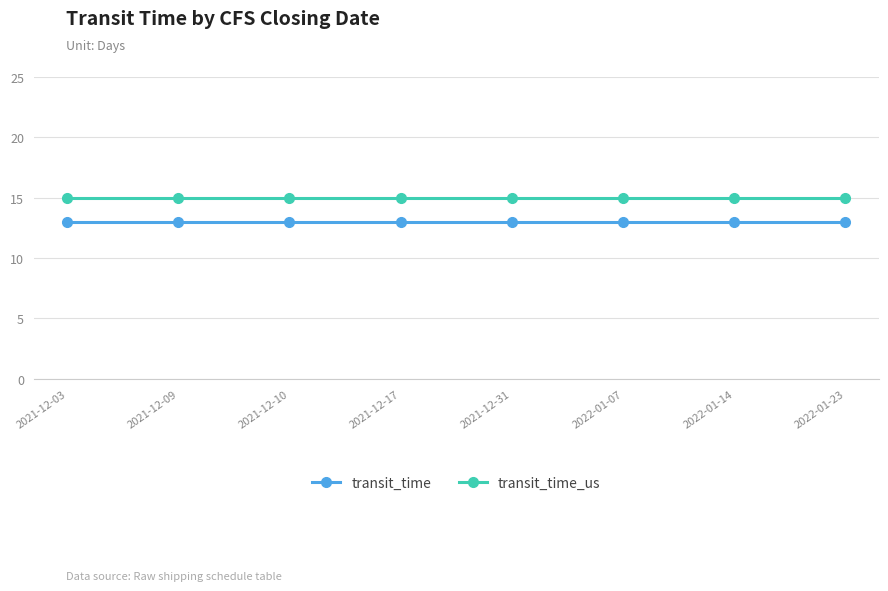

True or false: transit_time_us and transit_time cross at least once.

False